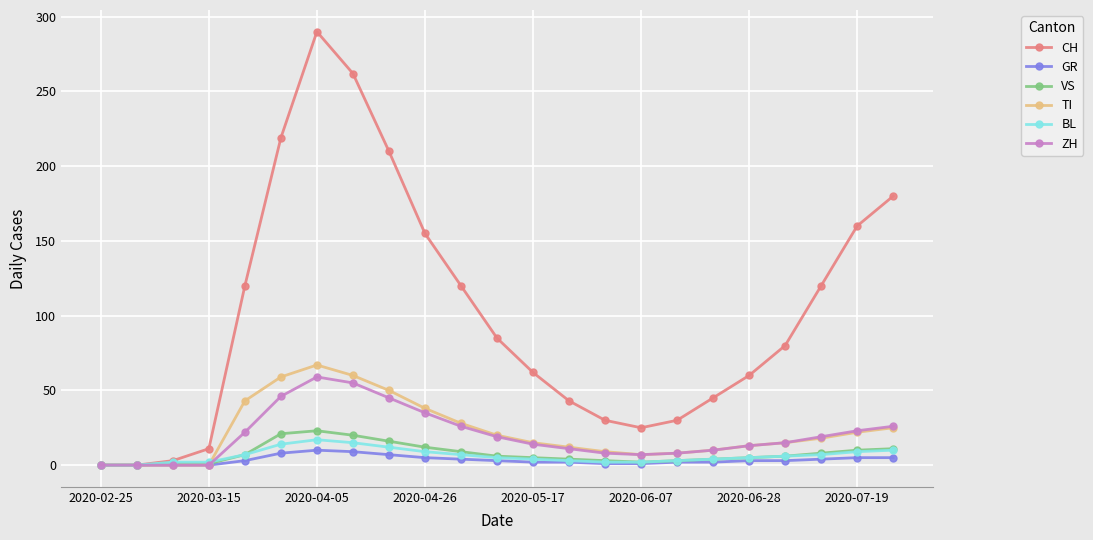

Which series has the largest range (max minus min)?

CH